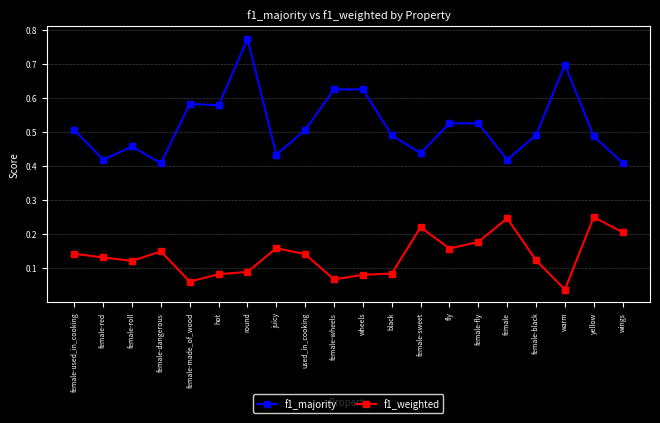

Is the value of f1_majority at female-black greater than the value of f1_weighted at warm?

Yes